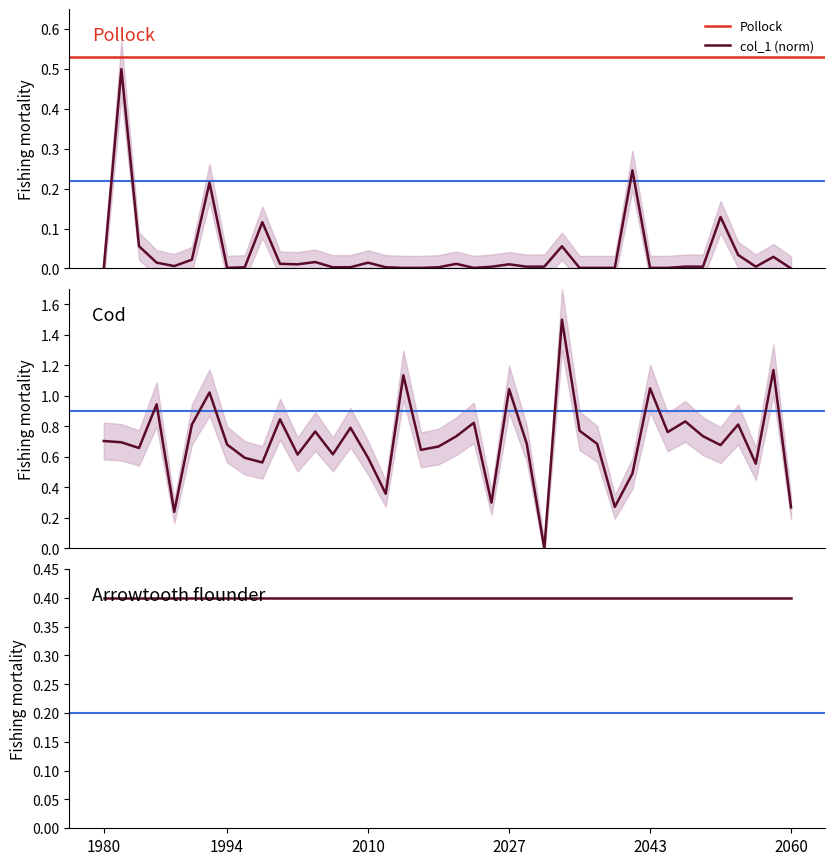

The col_2 series shows 0.3 at 12. True or false?

False